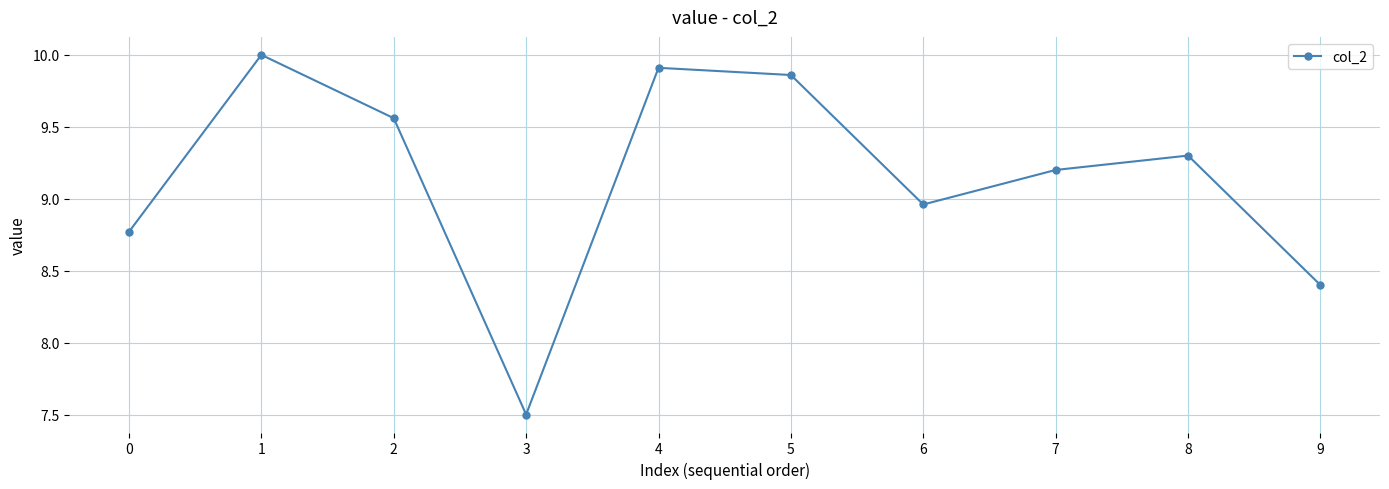

True or false: the data shows 9.2 at 7.

True